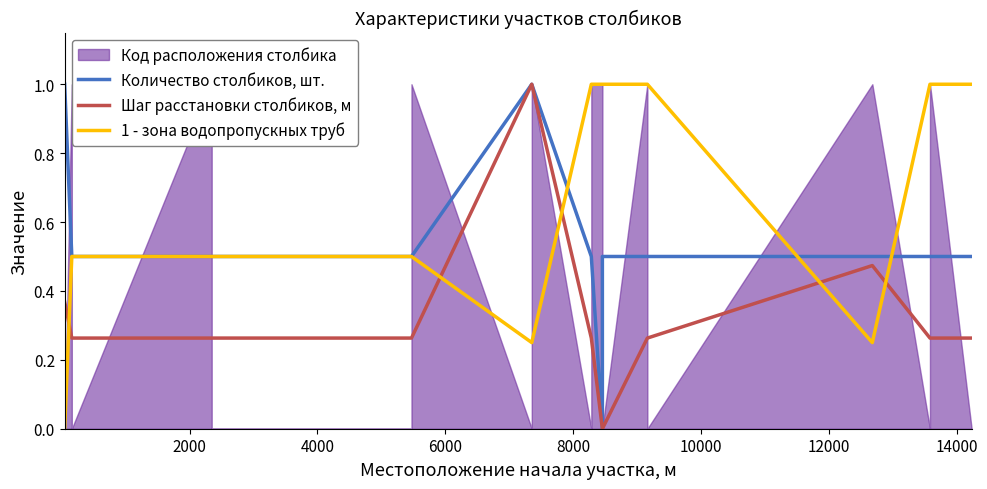

How many values in Шаг расстановки столбиков, м are above zero?

18